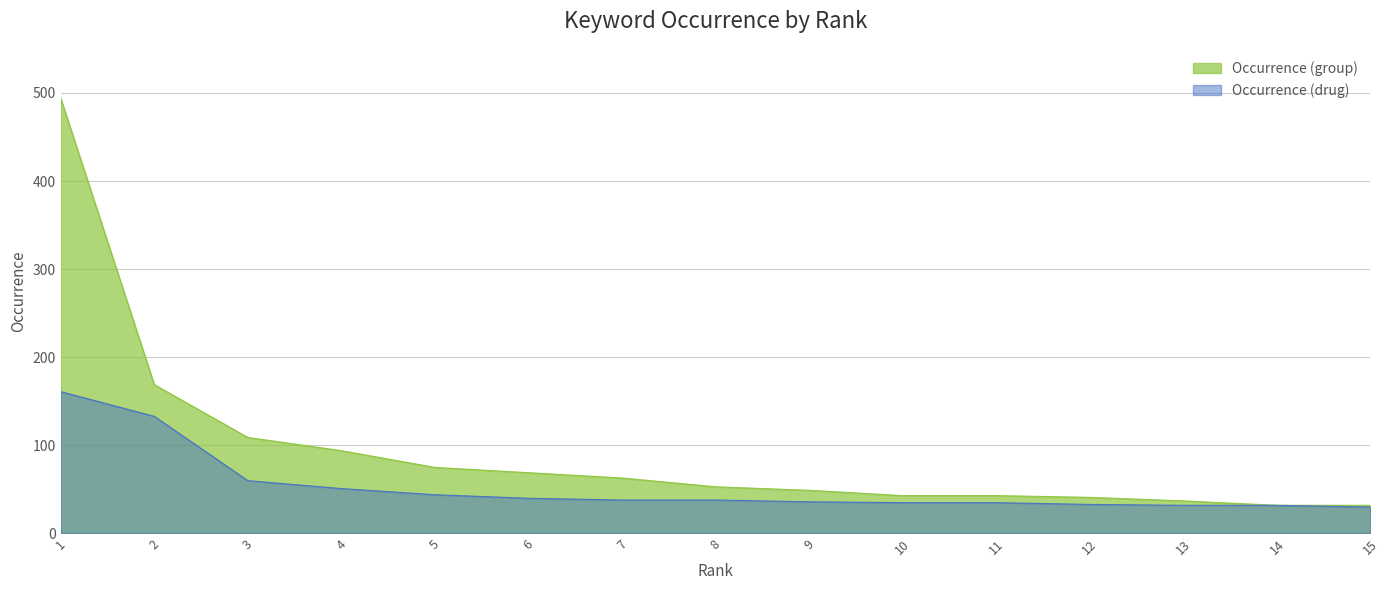

True or false: Occurrence (group) and Occurrence (drug) cross at least once.

False